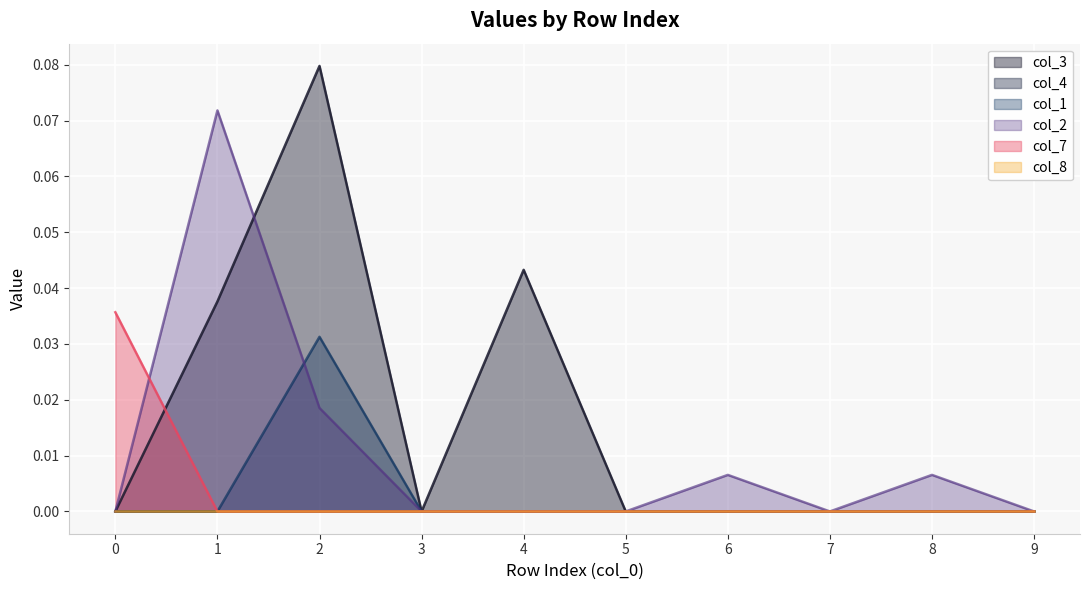

Is it true that col_3 equals -0.0 at 3?

False